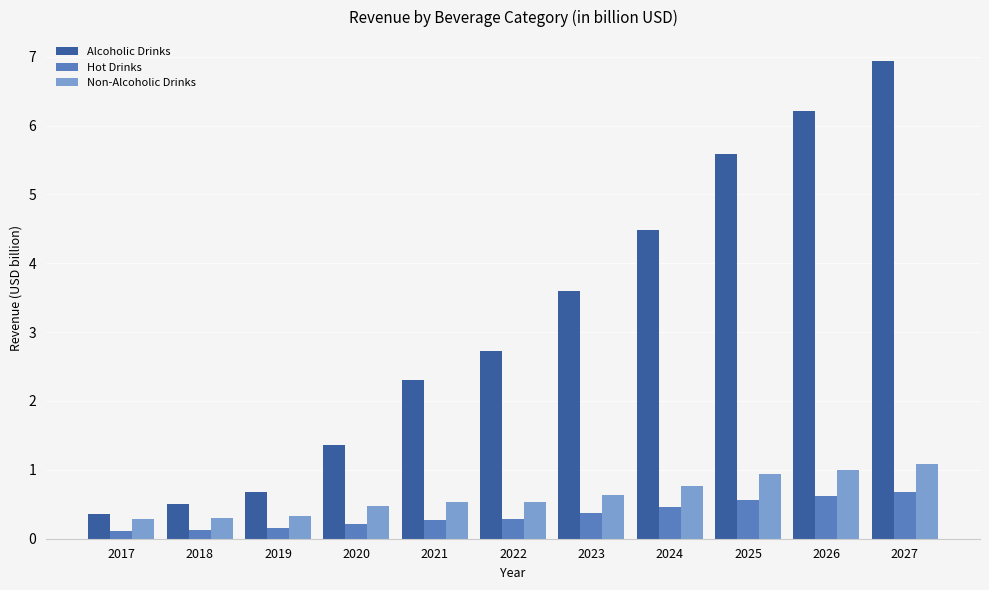

Reading left to right, list all the values displayed in this chart.

Alcoholic Drinks: 0.4	0.5	0.7	1.4	2.3	2.7	3.6	4.5	5.6	6.2	6.9
Hot Drinks: 0.1	0.1	0.2	0.2	0.3	0.3	0.4	0.5	0.6	0.6	0.7
Non-Alcoholic Drinks: 0.3	0.3	0.3	0.5	0.5	0.5	0.6	0.8	0.9	1.0	1.1